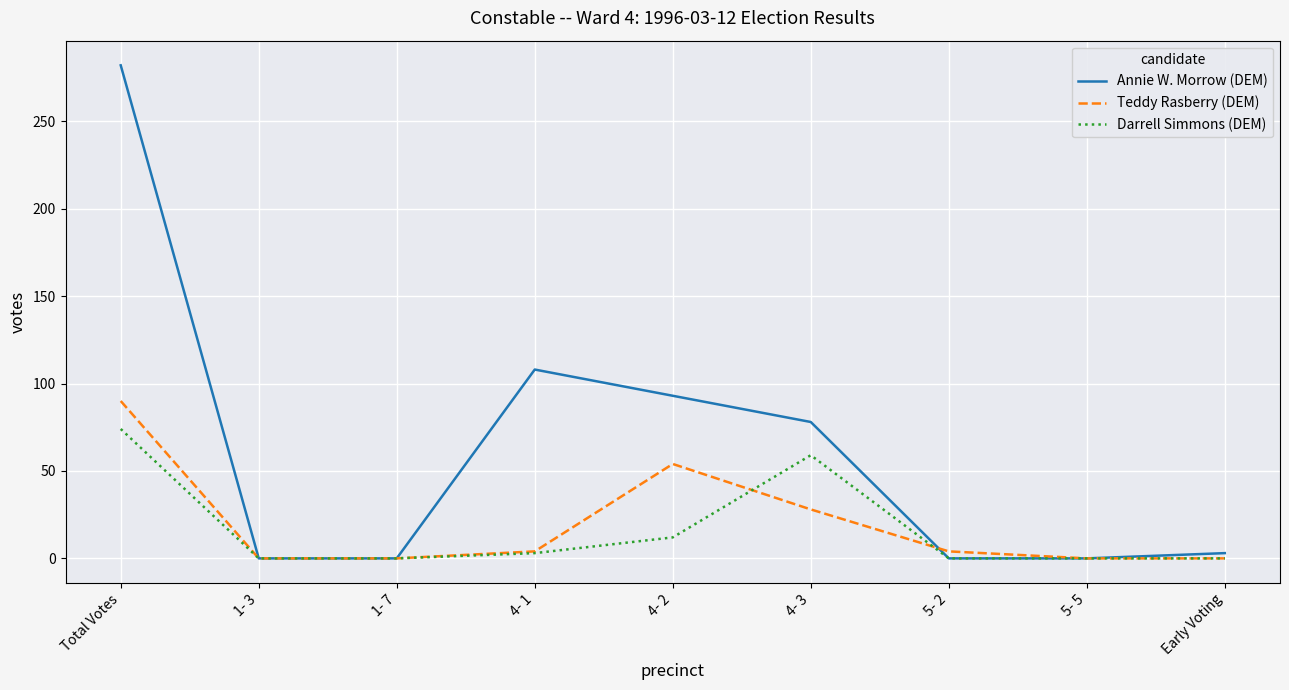

At which category is the sum across all series the highest?

Total Votes